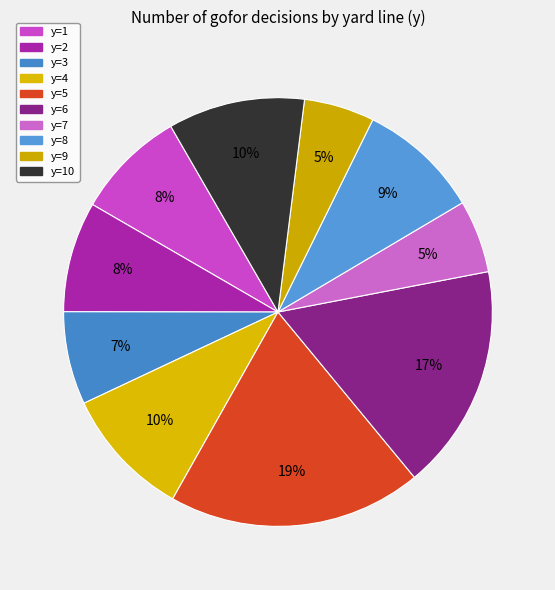

Does any single category account for the majority?

No